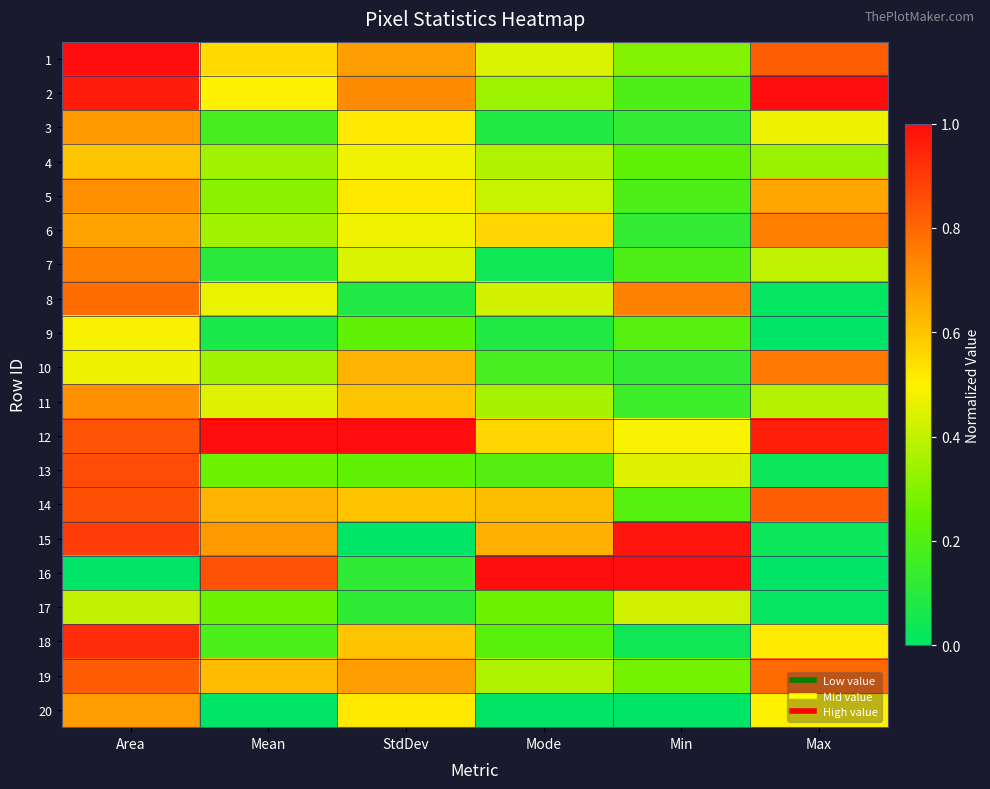

Between Area and Mode, which is larger?

Area